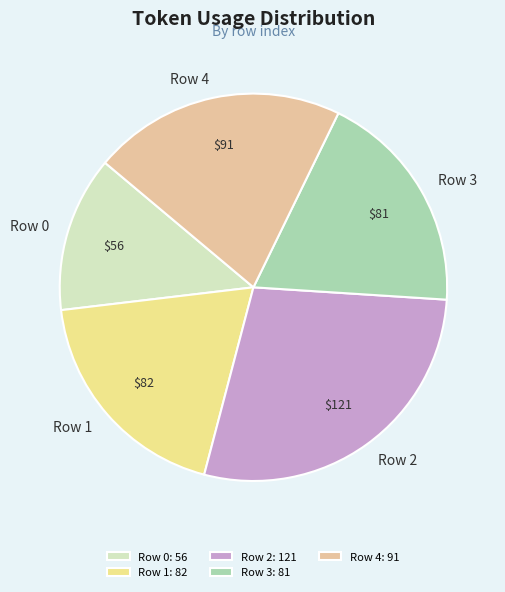

Approximately how many times larger is the value at Row 4 compared to Row 0?

1.6